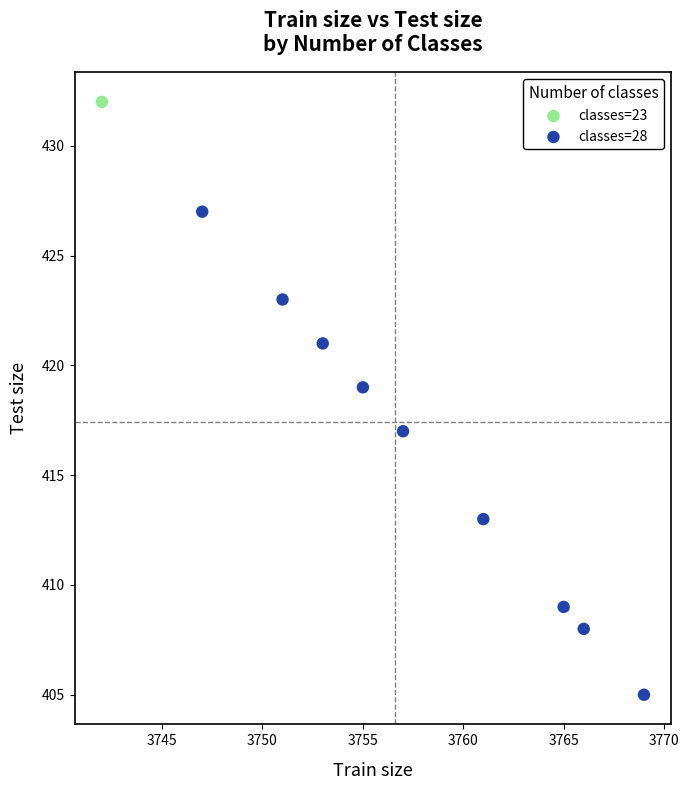

What are all the series names shown in the legend?

classes=23, classes=28